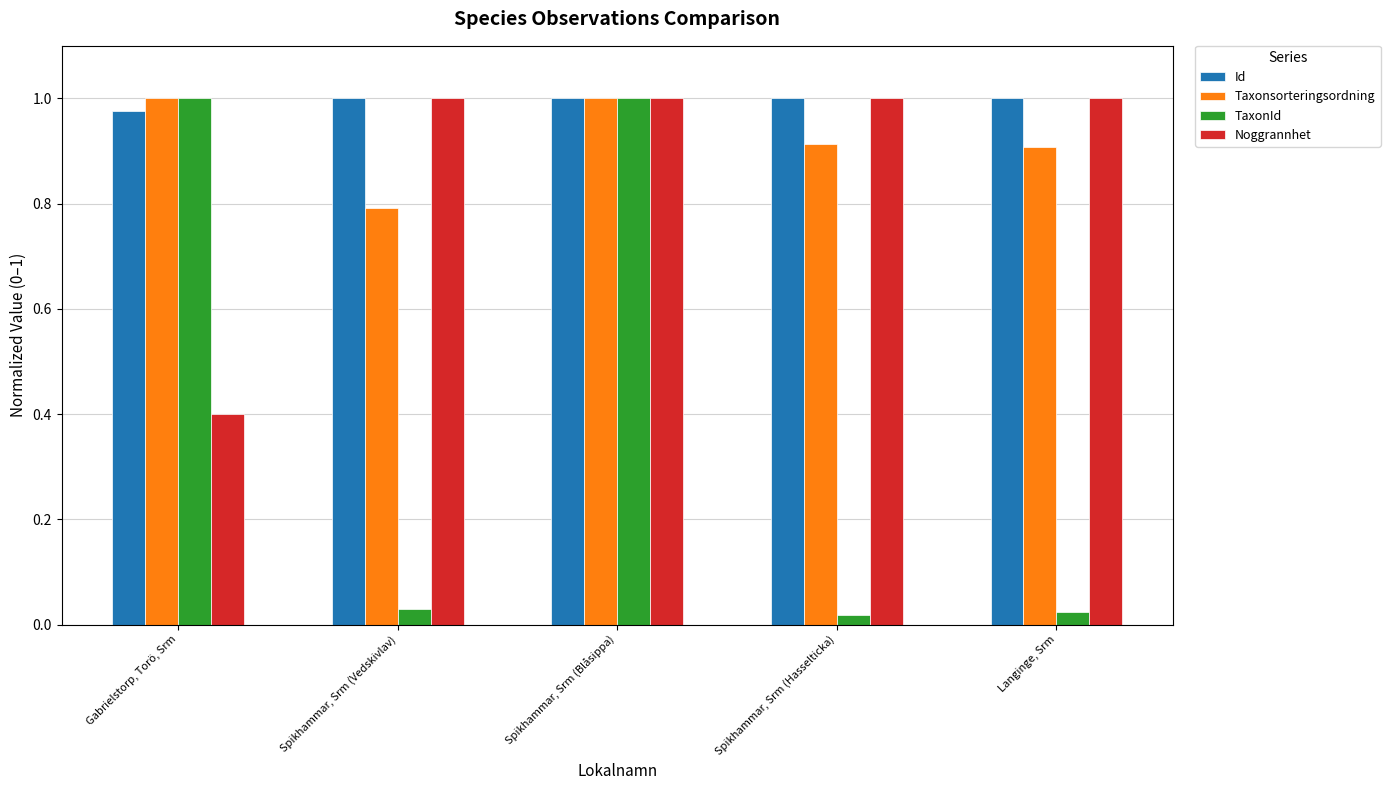

How many bars are there in total?

20